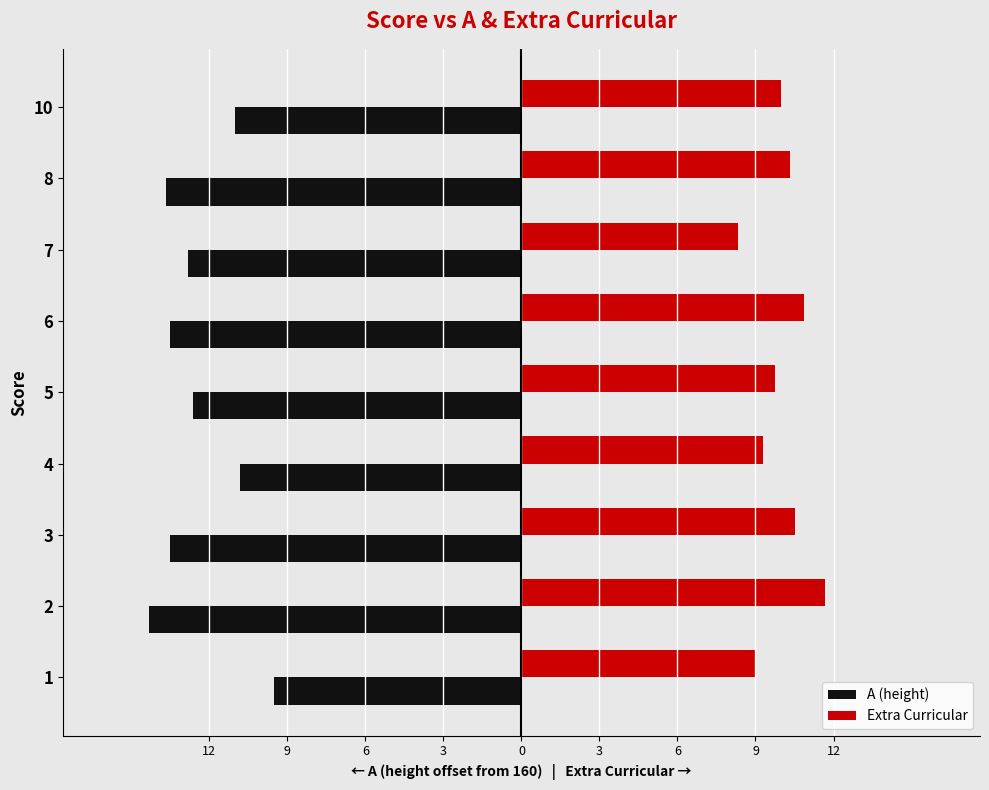

What are all the series names shown in the legend?

A (height), Extra Curricular